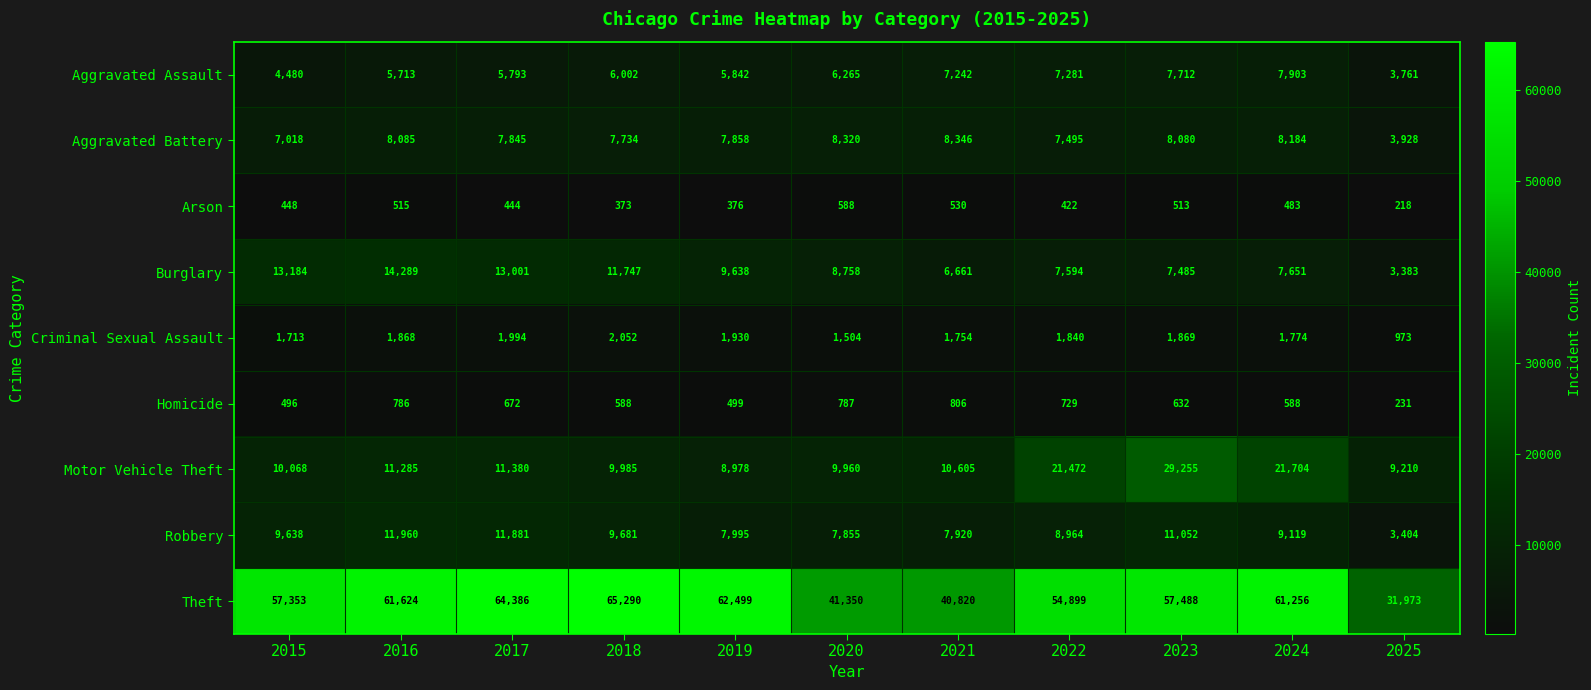

What is the total value across all series at 2017?

117396